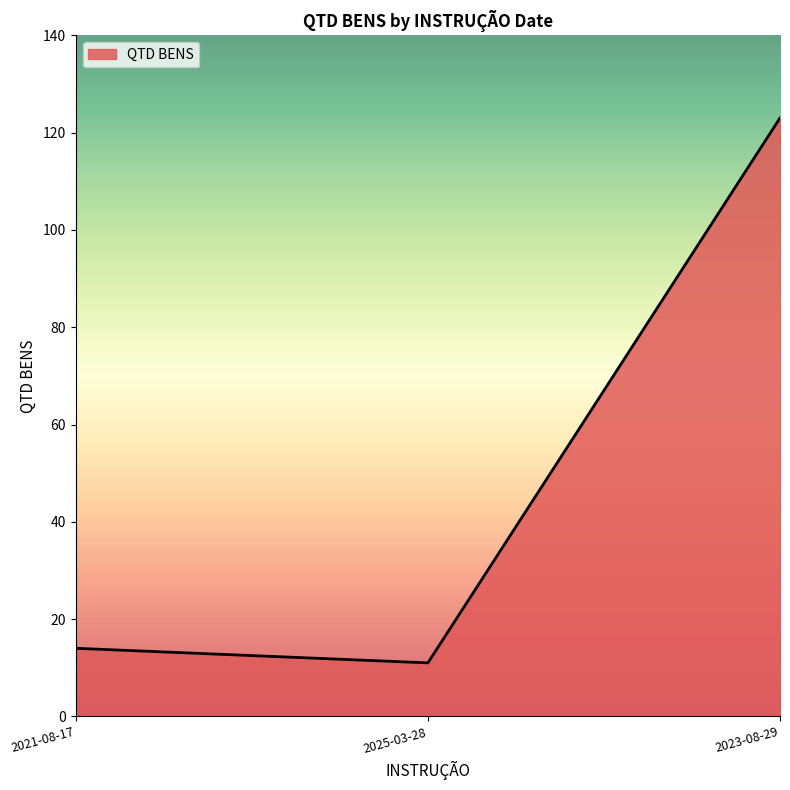

Count the number of data series in this chart.

1